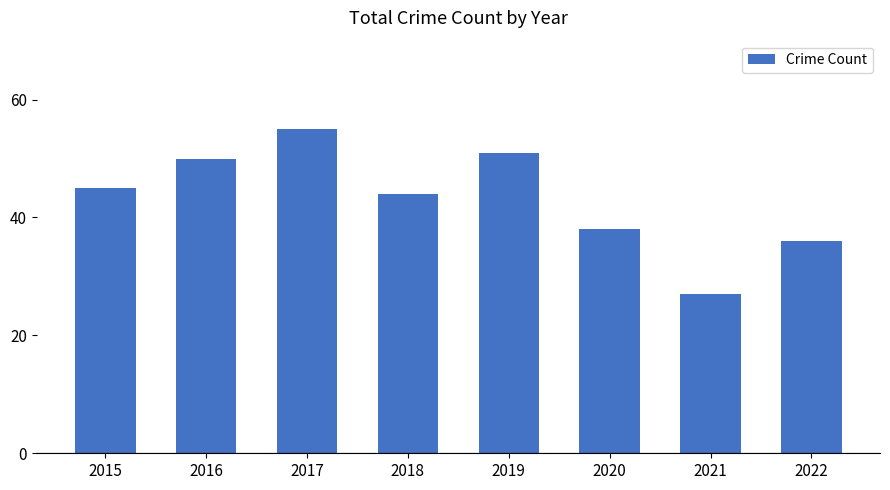

Reading left to right, what are all the values shown in this chart?

45	50	55	44	51	38	27	36